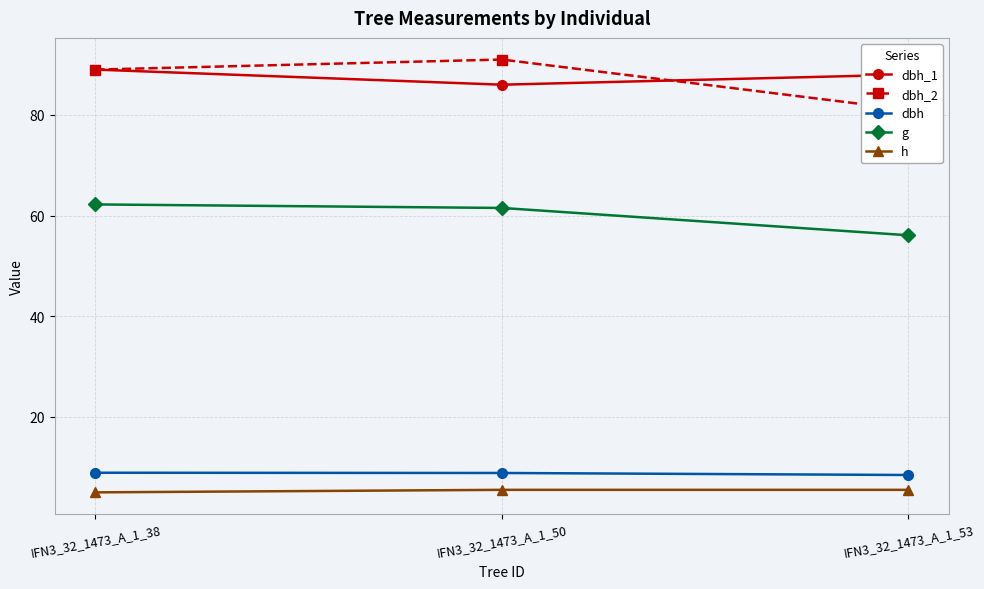

Rank the series by their maximum value, from highest to lowest.

dbh_2, dbh_1, g, dbh, h